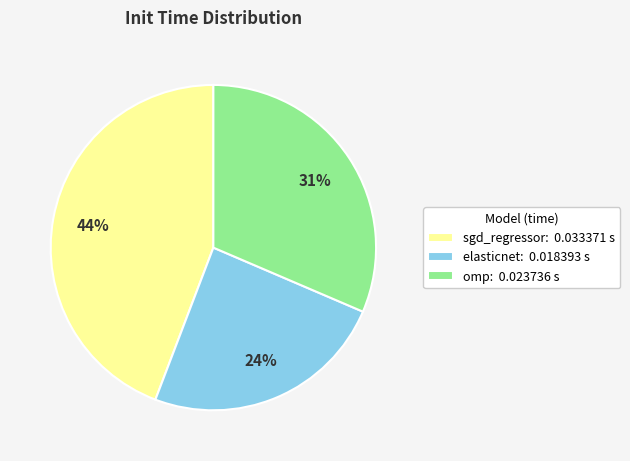

To the nearest percent, what portion does omp represent?

31%